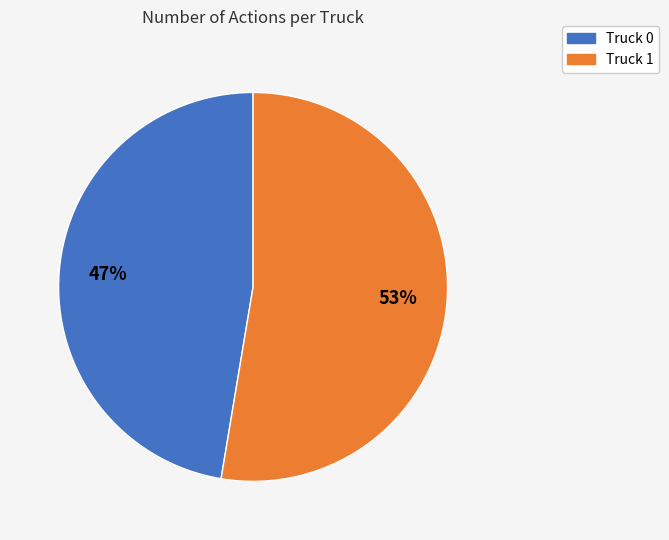

How many segments does this pie chart have?

2